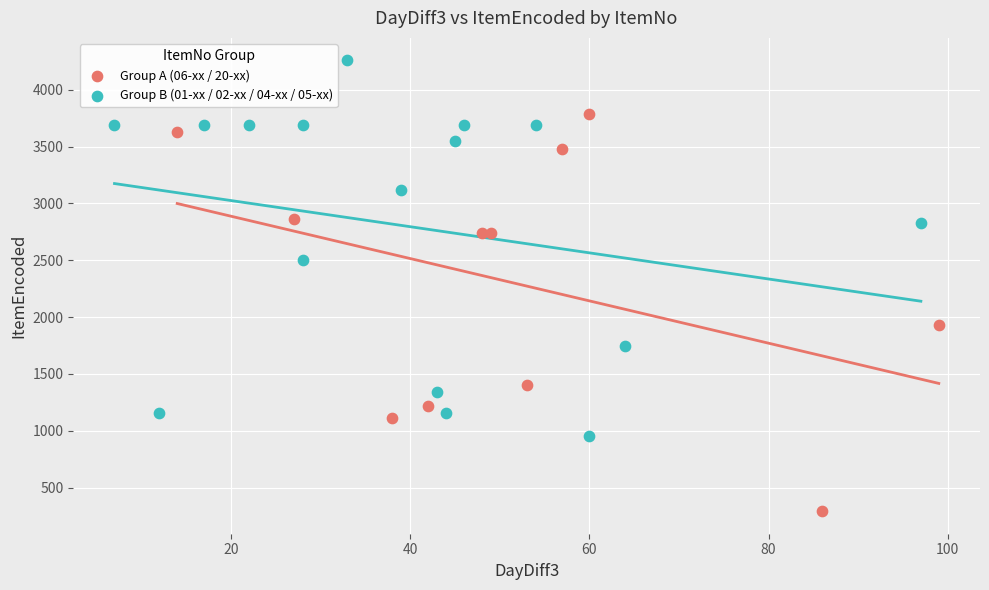

Which series reaches the minimum Y coordinate?

Group A (06-xx / 20-xx)